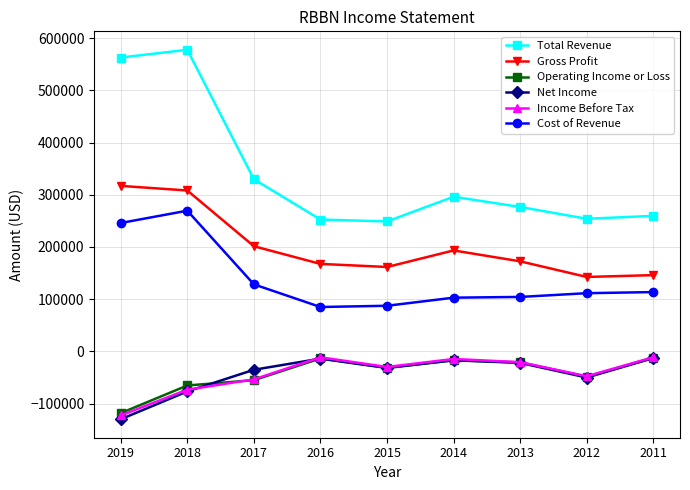

At which category is the sum across all series the highest?

2018